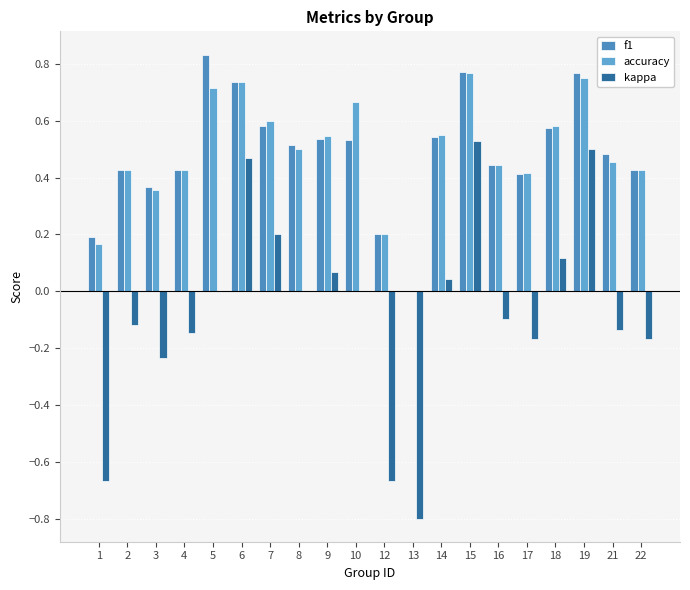

What is the value of the f1 bar at the 14th from the left?

0.8